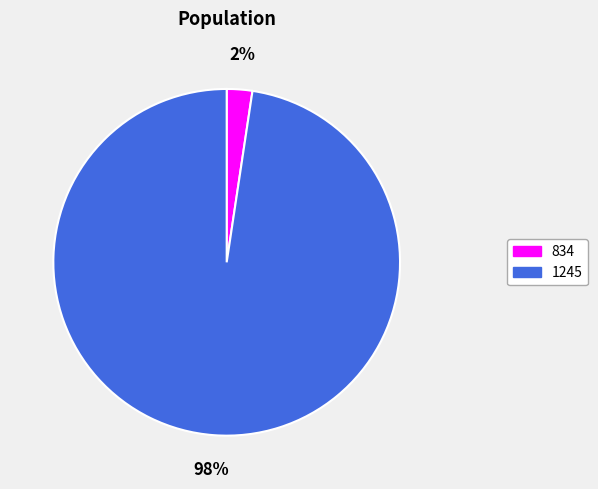

Do 1245 and 834 together represent more than half of the pie?

Yes